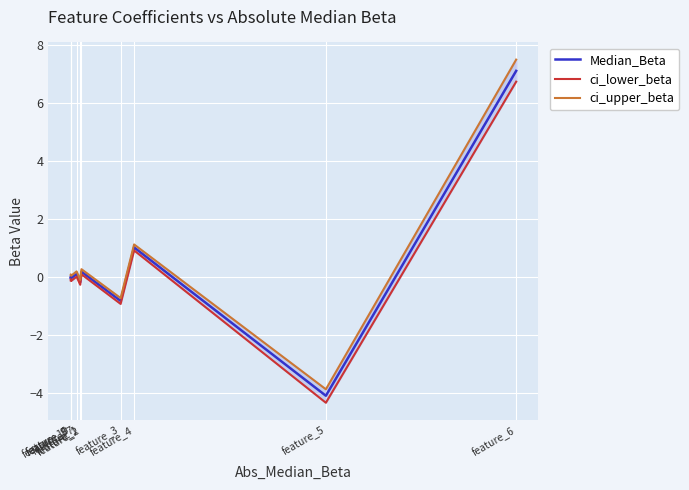

Reading right to left, extract all data points from this chart.

Median_Beta: feature_6=7.1	feature_5=-4.1	feature_4=1.0	feature_3=-0.8	feature_2=0.2	feature_1=-0.2	feature_7=0.1	feature_10=-0.0	feature_9=0.0	feature_8=-0.0
ci_lower_beta: feature_6=6.7	feature_5=-4.3	feature_4=0.9	feature_3=-0.9	feature_2=0.1	feature_1=-0.3	feature_7=0.0	feature_10=-0.1	feature_9=-0.1	feature_8=-0.1
ci_upper_beta: feature_6=7.5	feature_5=-3.9	feature_4=1.1	feature_3=-0.7	feature_2=0.3	feature_1=-0.1	feature_7=0.2	feature_10=0.1	feature_9=0.1	feature_8=0.1